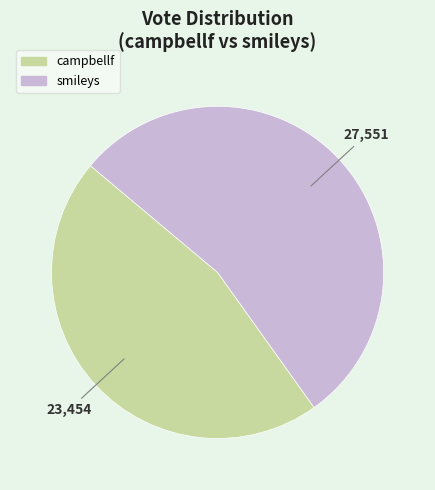

Is it true that campbellf is 46% of the pie?

True